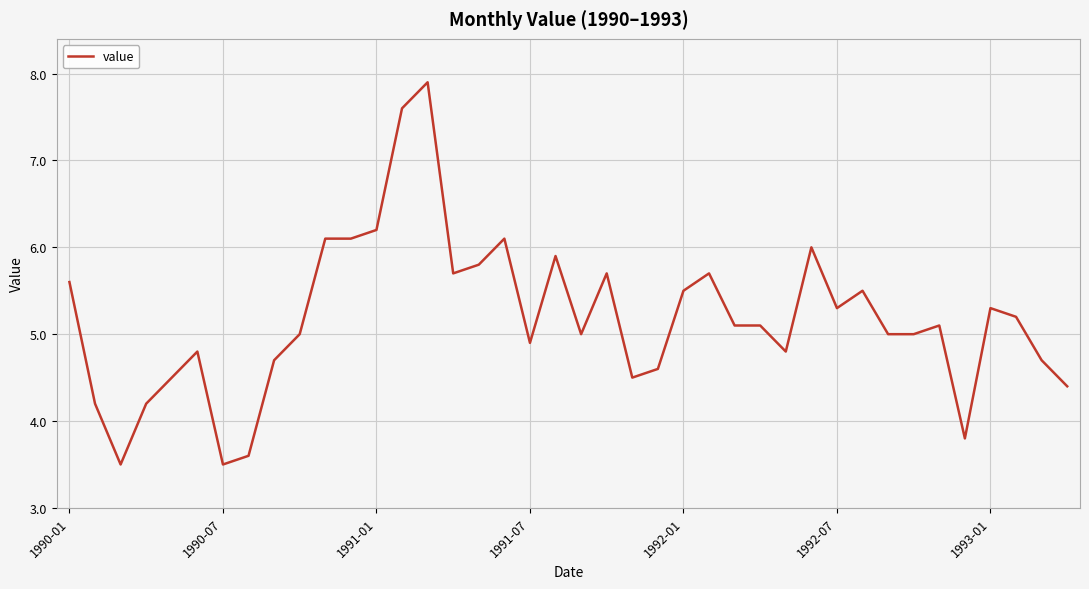

What is the maximum value shown in the chart?

7.9